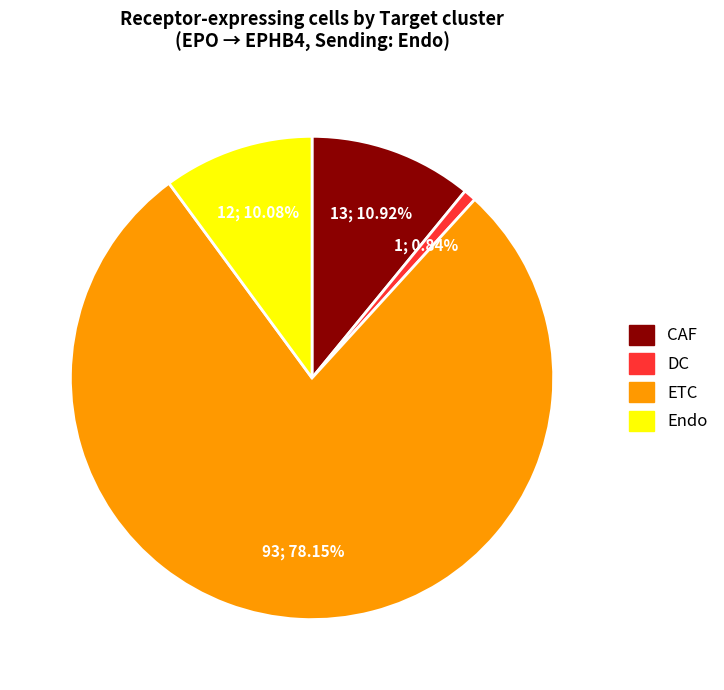

To the nearest percent, what is the average slice percentage?

25%